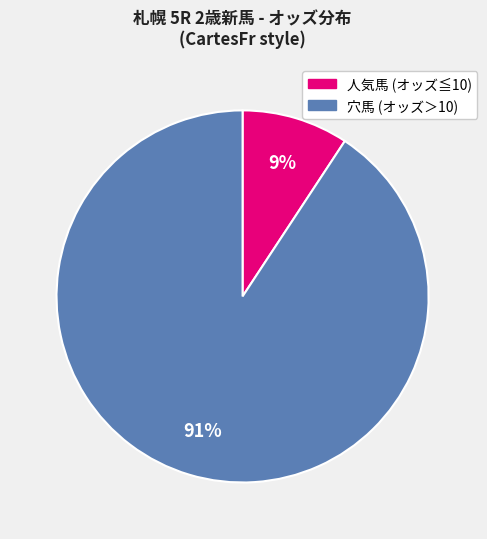

Does any single category account for the majority?

Yes